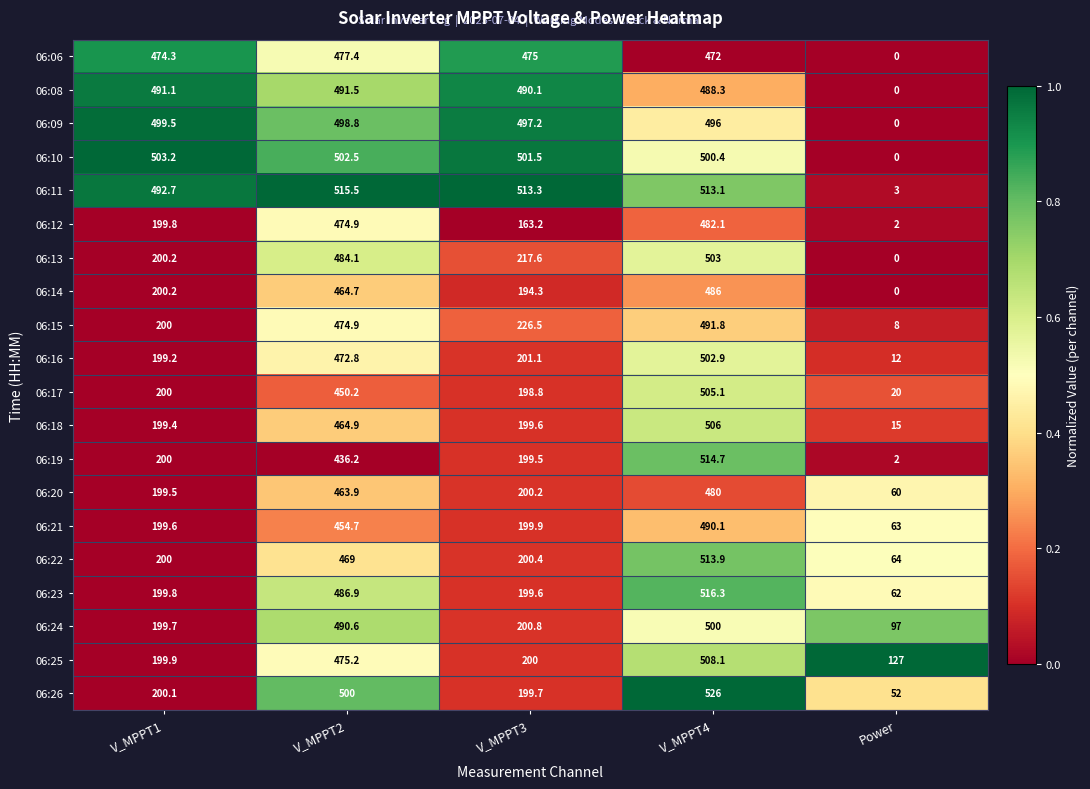

What is the sum of the 06:12 values at V_MPPT4 and V_MPPT1?

681.9